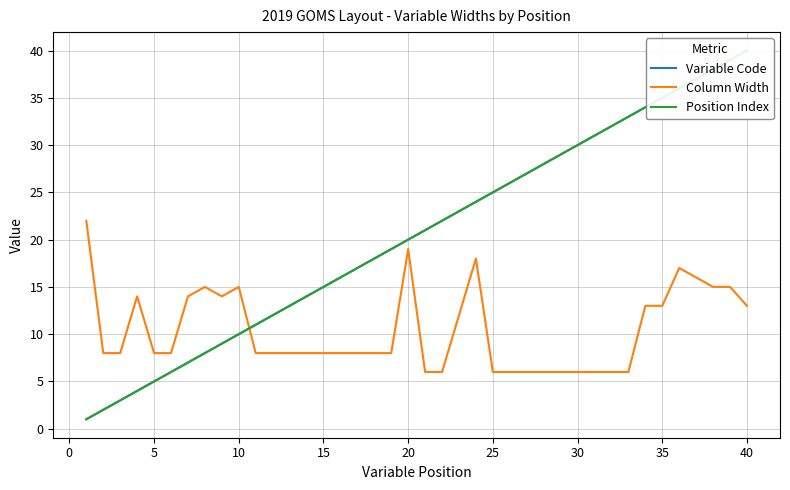

How many data points in Variable Code are above 21?

19